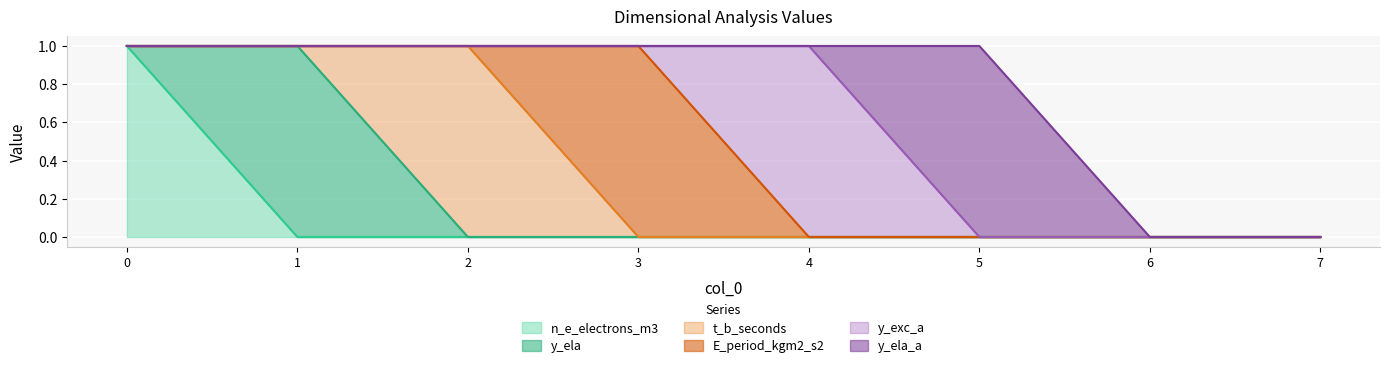

How many data points in y_ela_a are above 0?

1